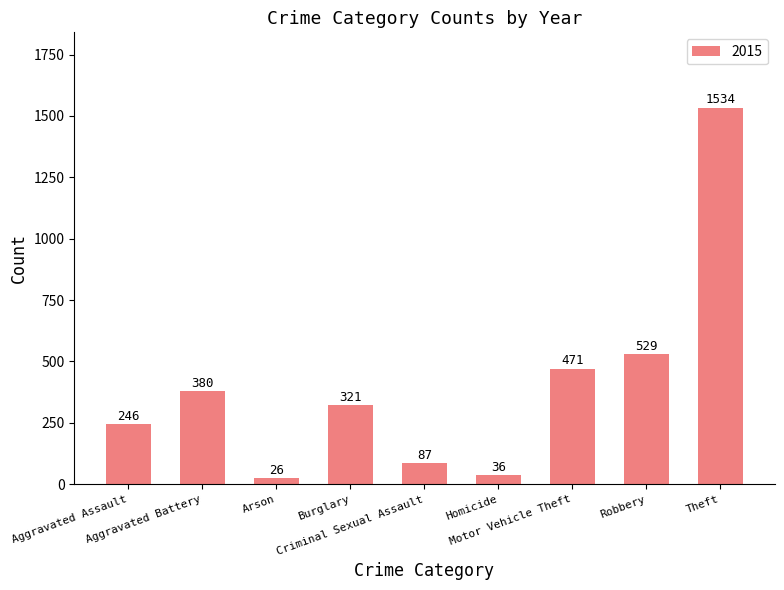

What is the minimum value shown in the chart?

26